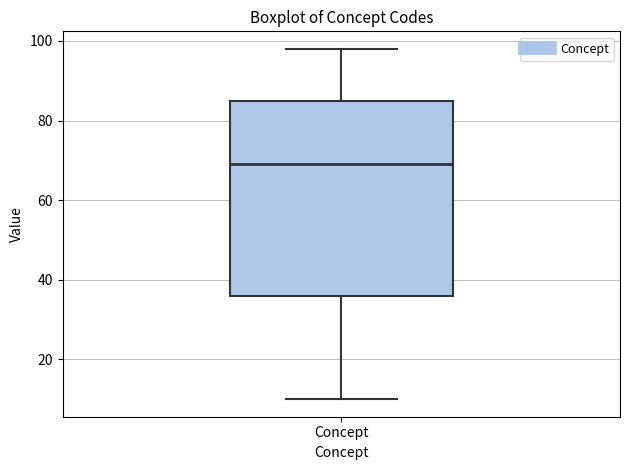

Transcribe this box plot: give where the median line is, the range the box spans, and where the two whiskers end, as read against the y-axis. The values are not printed on the chart, so give them approximately, as read against the axis.

median 70, box 36 to 86, whiskers 10 to 98